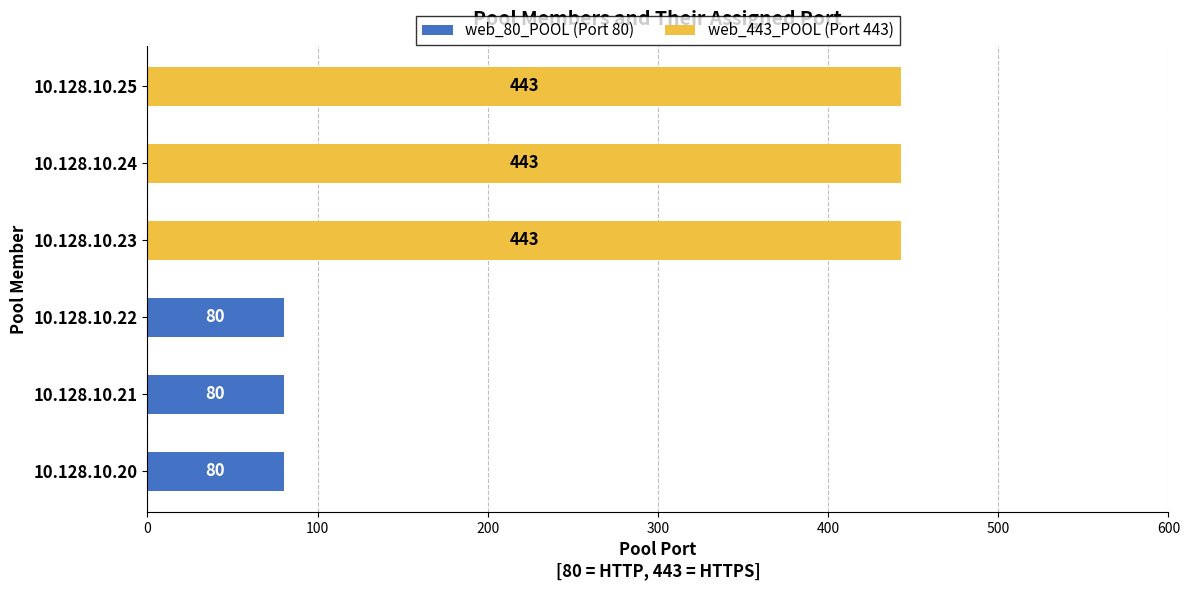

The value of web_80_POOL (Port 80) at 10.128.10.25 is 0. True or false?

True